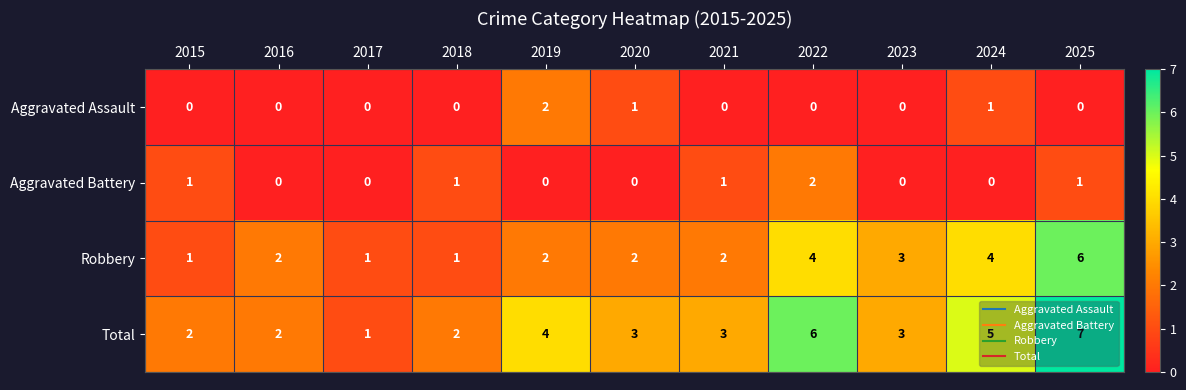

How many series are shown in this chart?

4